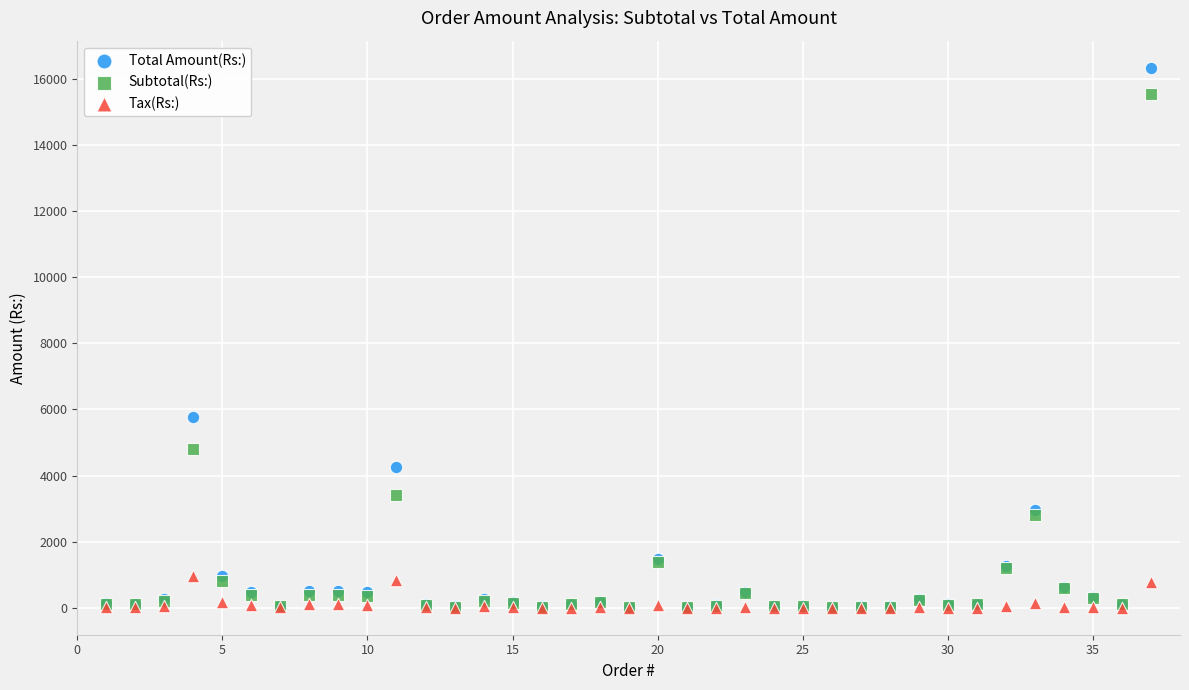

In the Subtotal(Rs:) series, what Y value is closest to 7782?

4800.0